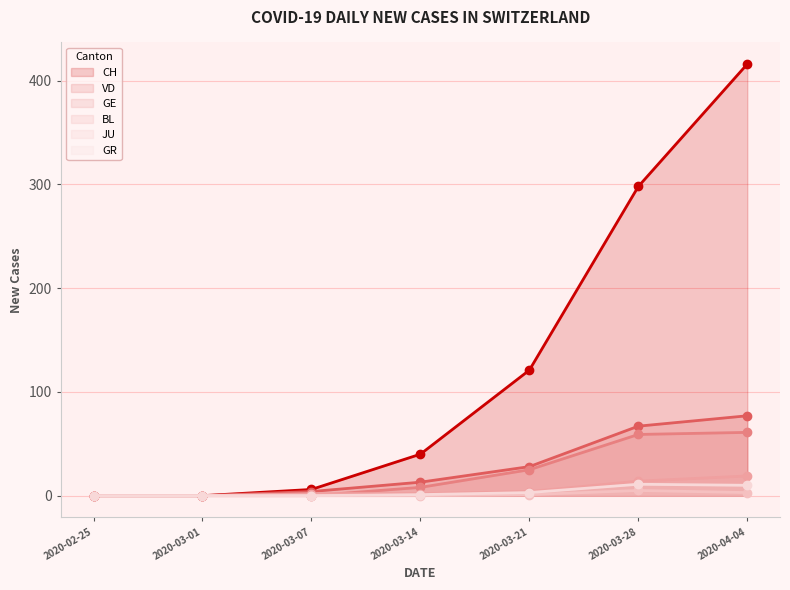

How many values in the VD series are below 13?

3